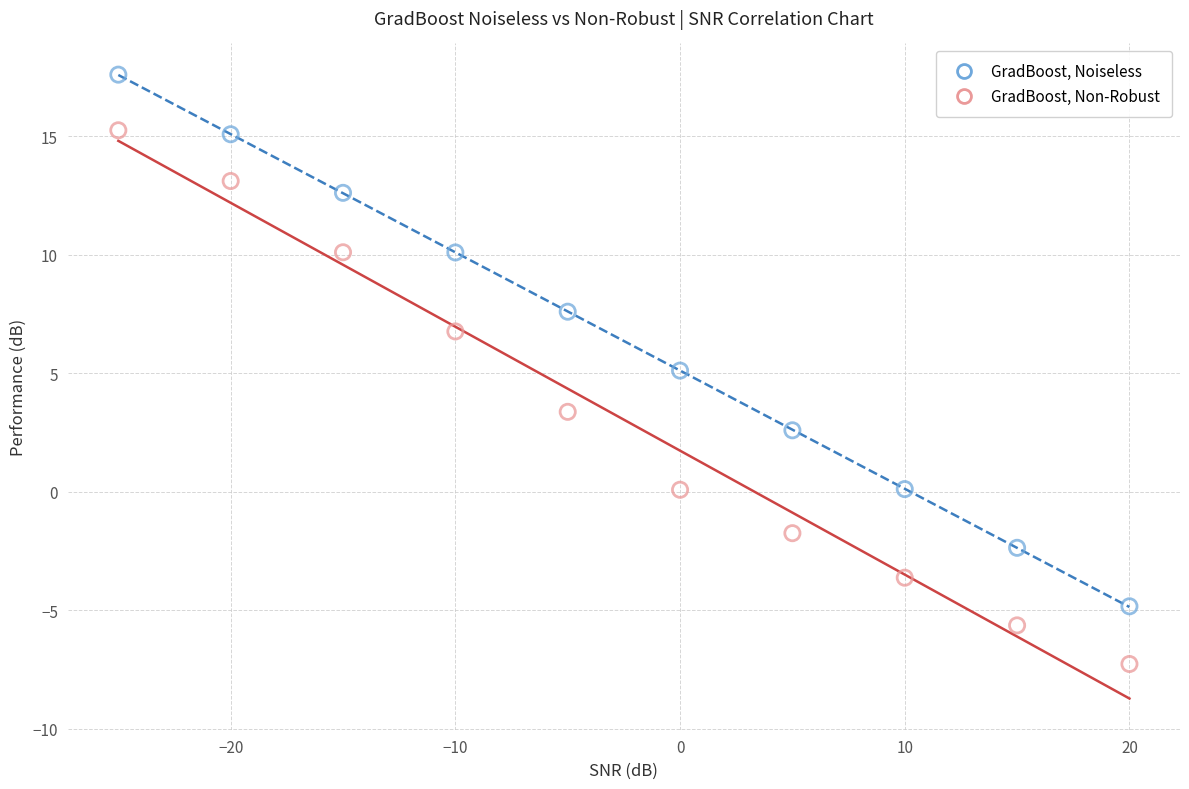

Which series reaches the minimum Y coordinate?

GradBoost, Non-Robust